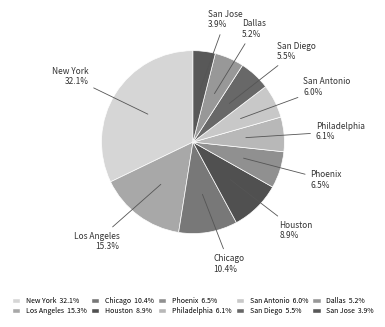

To the nearest percent, what portion does Philadelphia represent?

6%